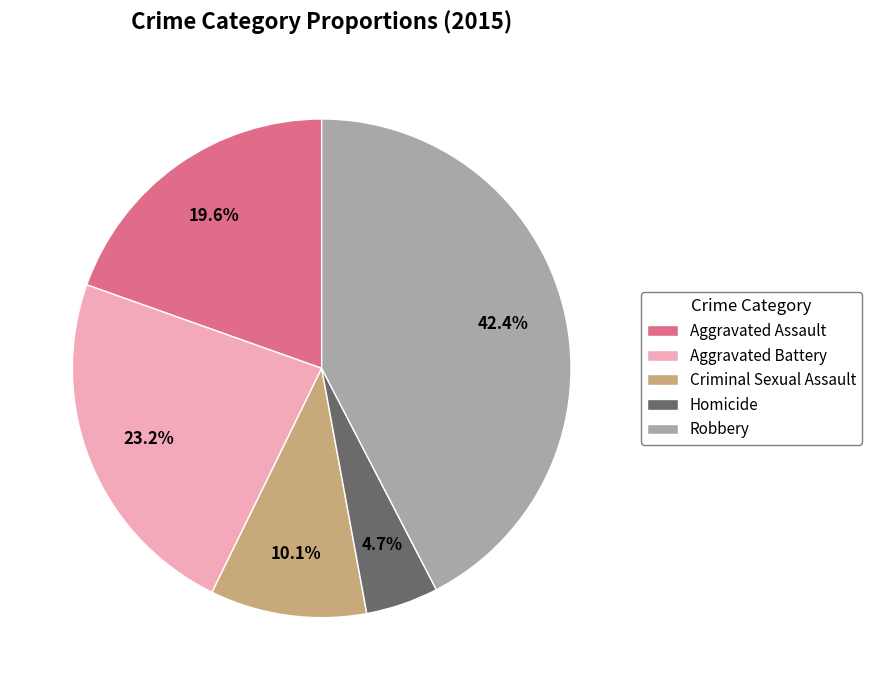

The Homicide slice represents 17% of the pie. True or false?

False